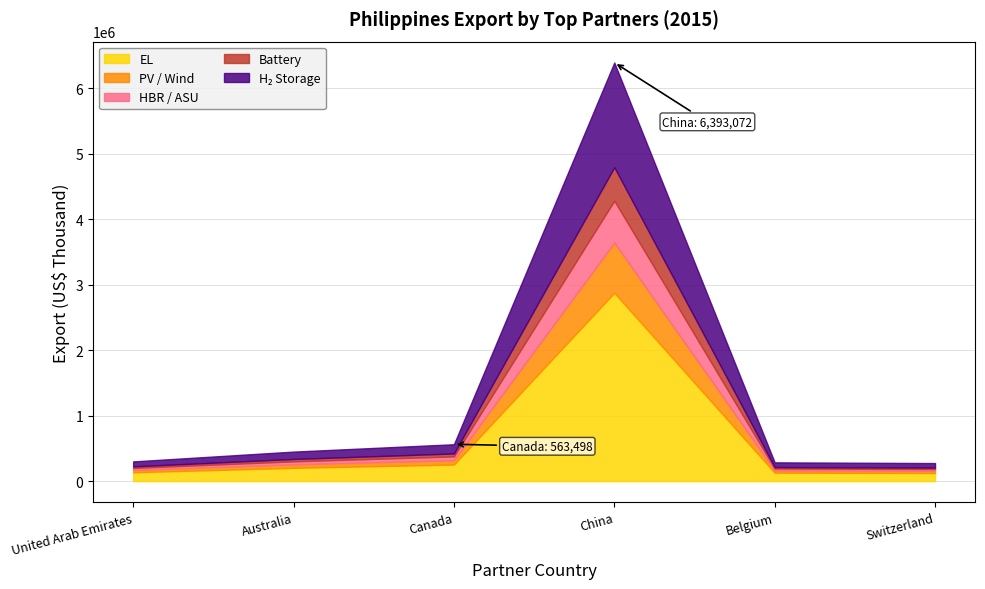

True or false: Canada has more than 2 points higher than both neighbors.

False